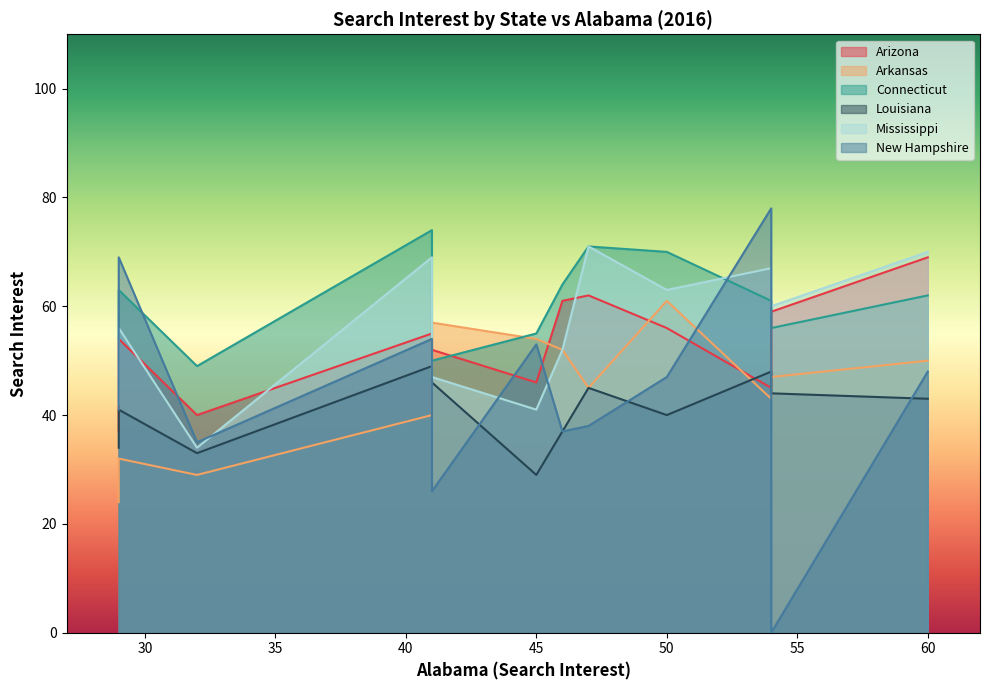

How many data points in Connecticut are above 62?

5